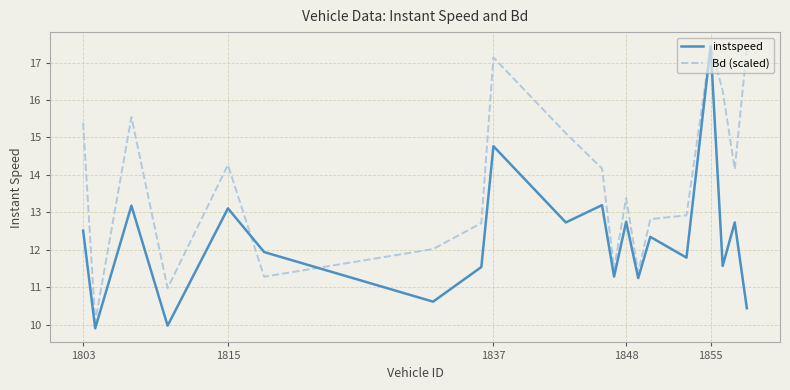

List the series in order of their overall mean, lowest first.

instspeed, Bd (scaled)